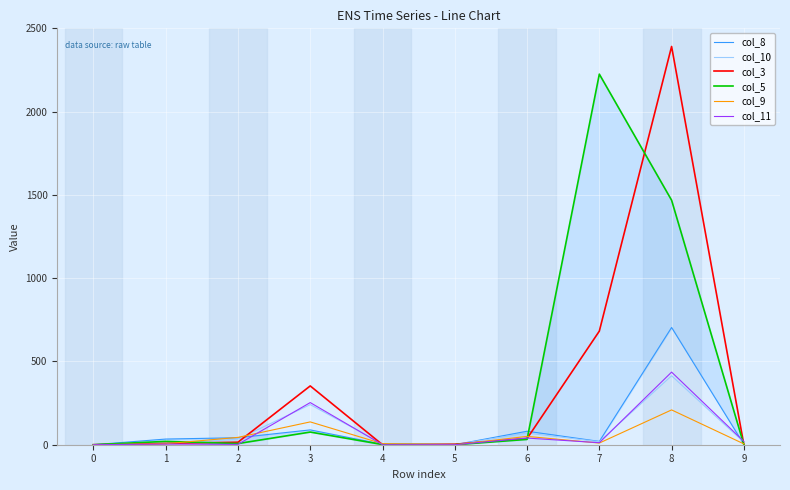

The col_10 series shows 212 at 0. True or false?

False